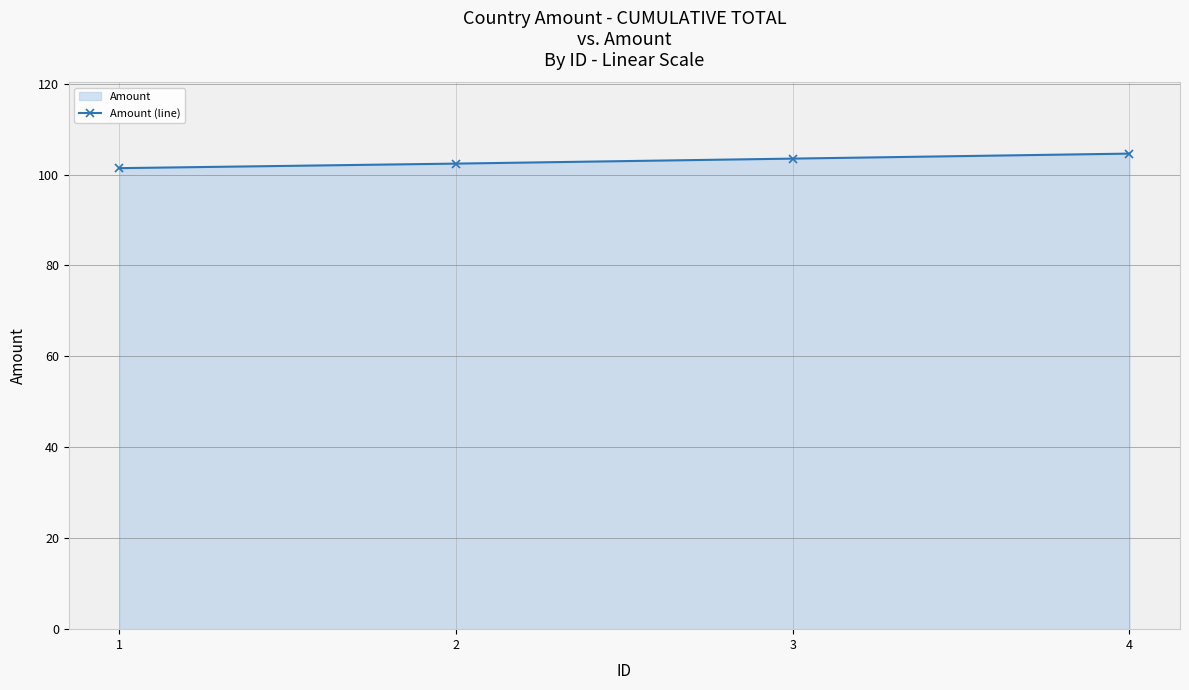

What is the value of the 4th point from the left?

104.6